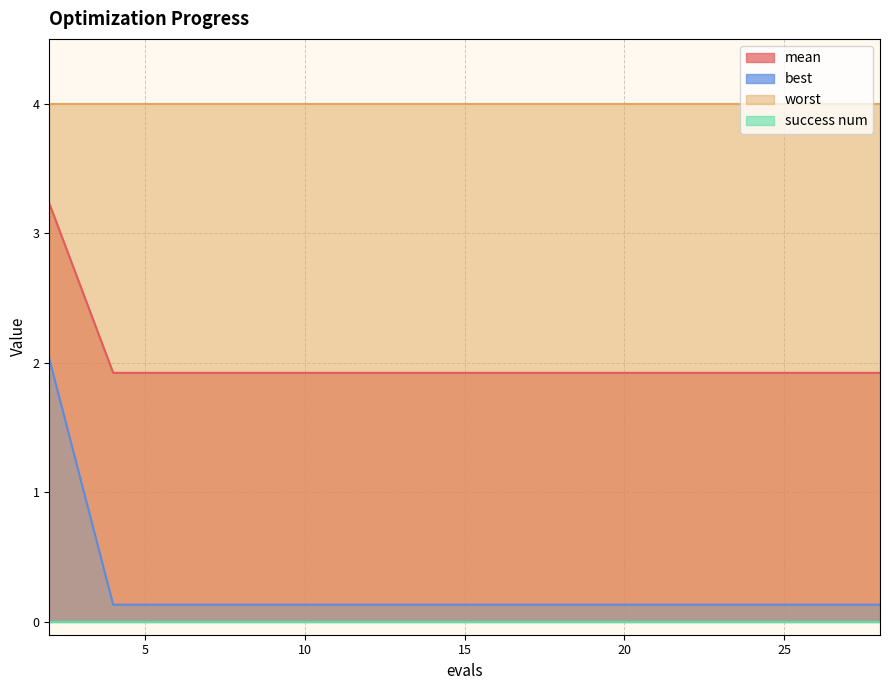

Between 15 and 19, which series saw the biggest shift?

mean